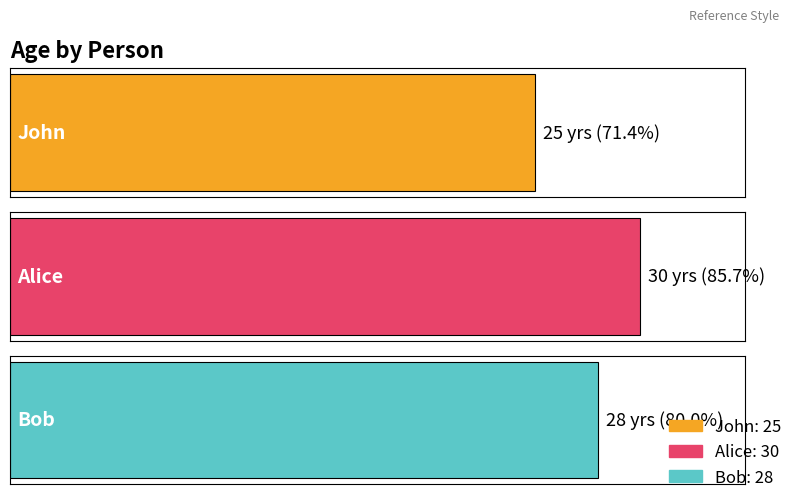

What is the approximate value at John?

25